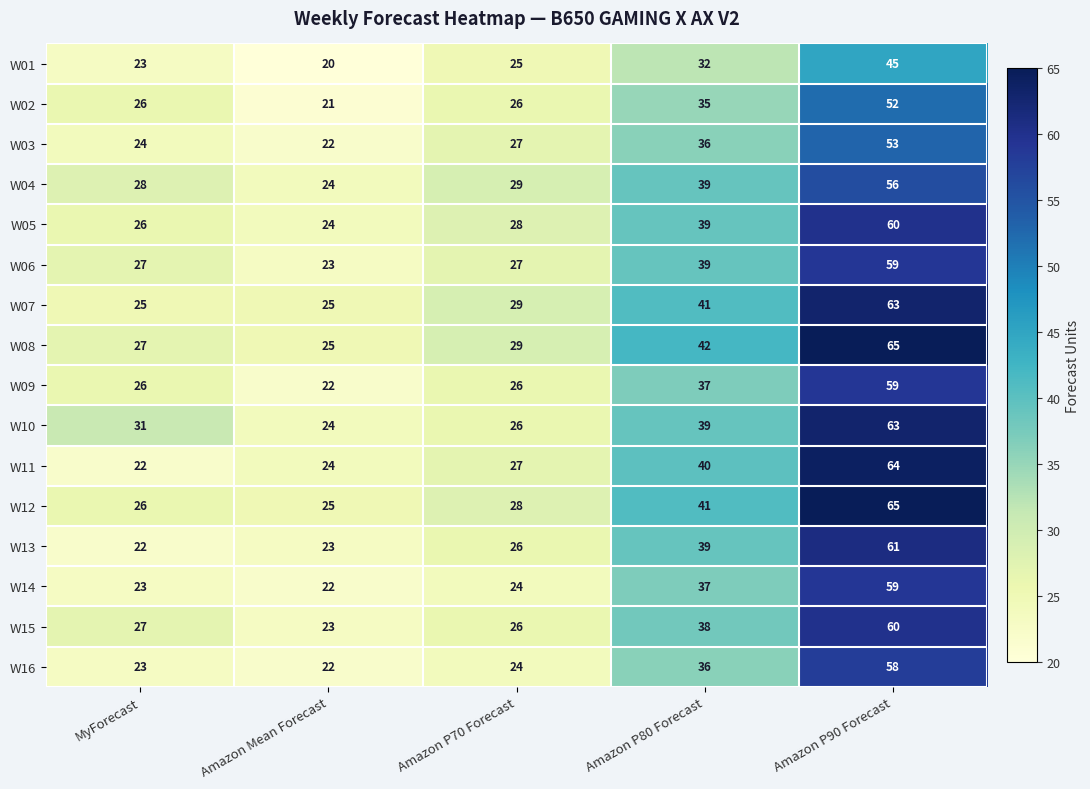

Is it true that W12 equals 65 at Amazon P90 Forecast?

True